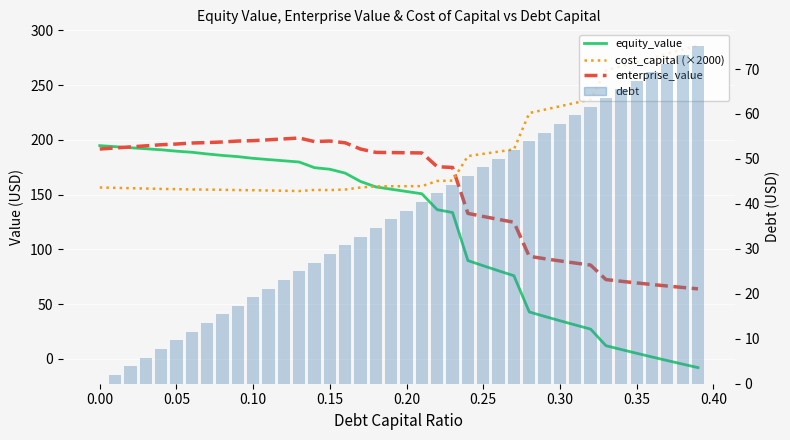

At how many categories does at least one series exceed 86?

40